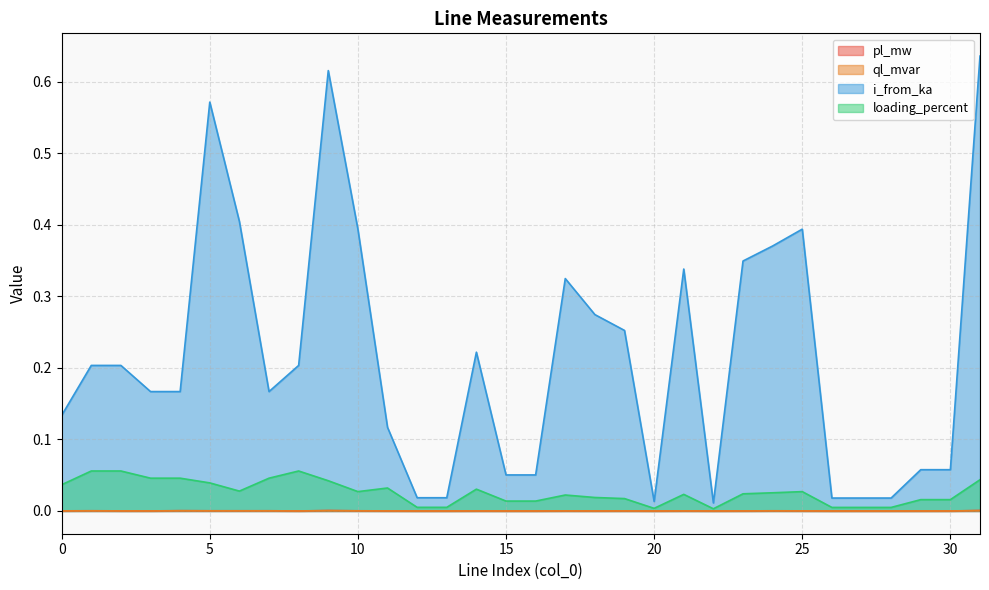

True or false: loading_percent has more than 0 interior local peaks.

True